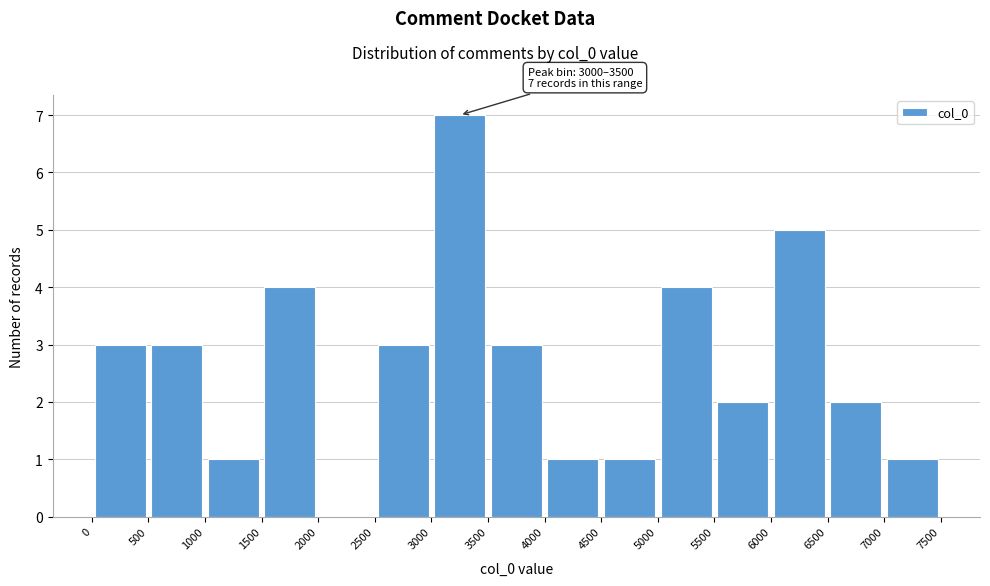

Which range on the x-axis has the tallest bar?

3000 to 3500